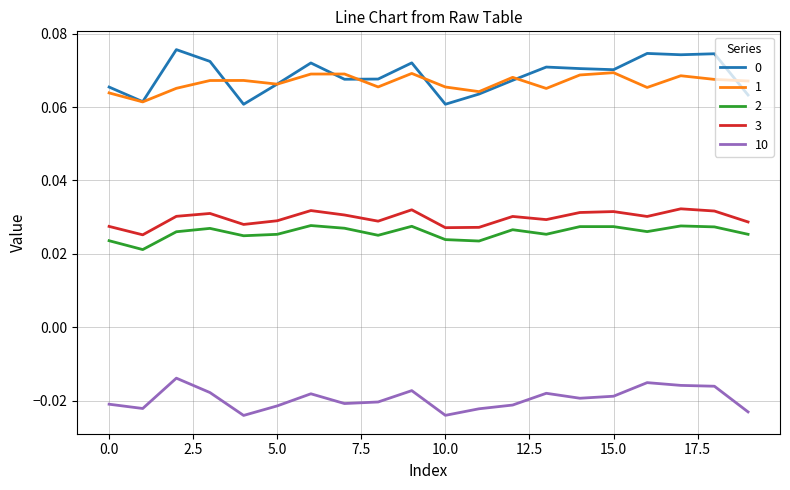

True or false: 3 and 0 intersect in this chart.

False